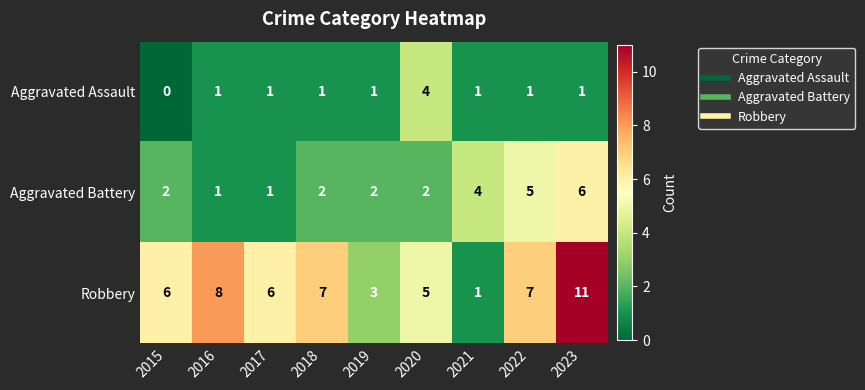

Rank the series by their maximum value, from lowest to highest.

Aggravated Assault, Aggravated Battery, Robbery